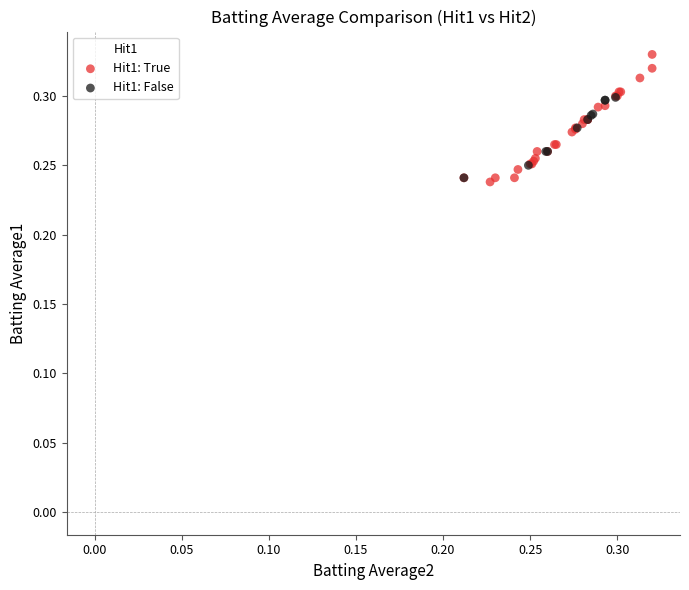

What are all the series names shown in the legend?

Hit1: True, Hit1: False